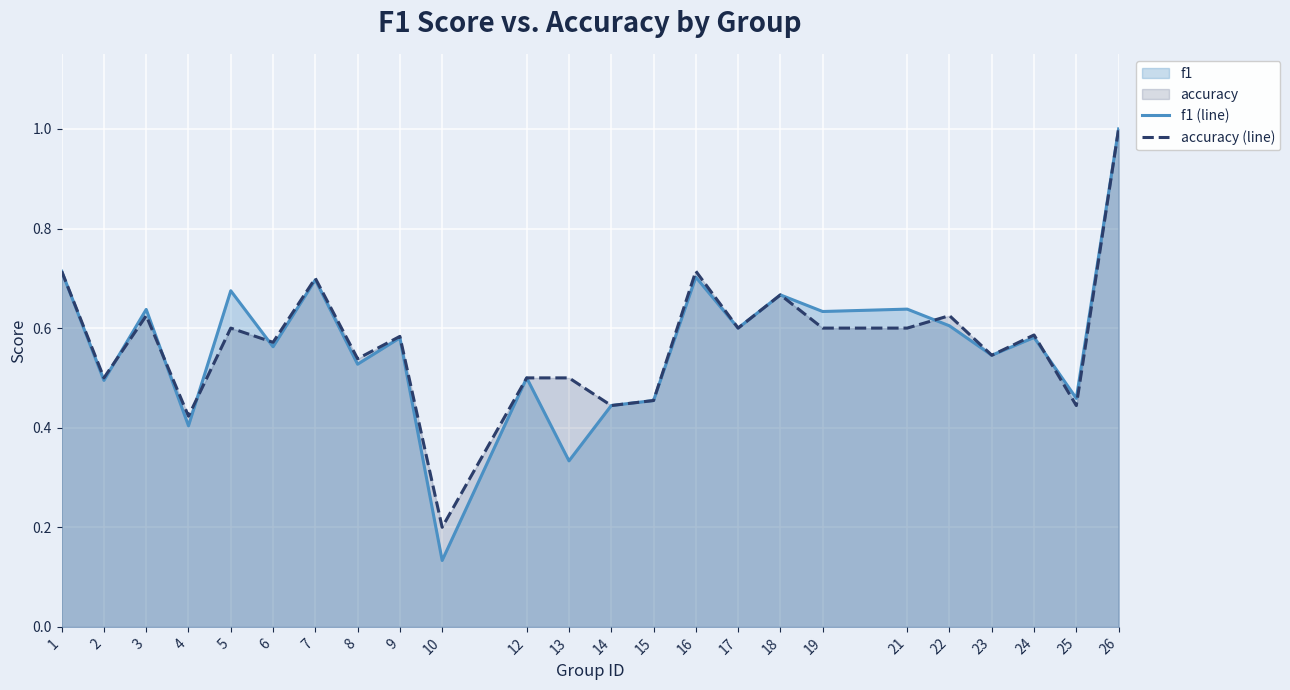

Which category has the highest value in the accuracy (line) series?

26